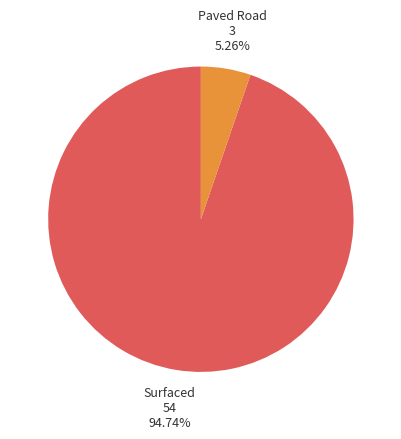

Is it true that Surfaced is 99% of the pie?

False